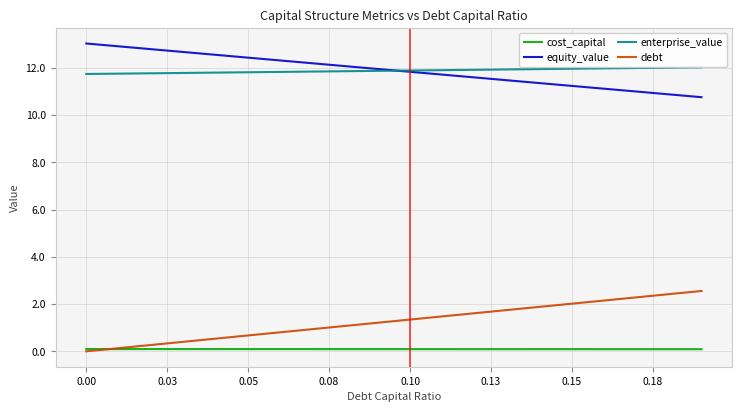

What is the maximum value for debt?

2.6